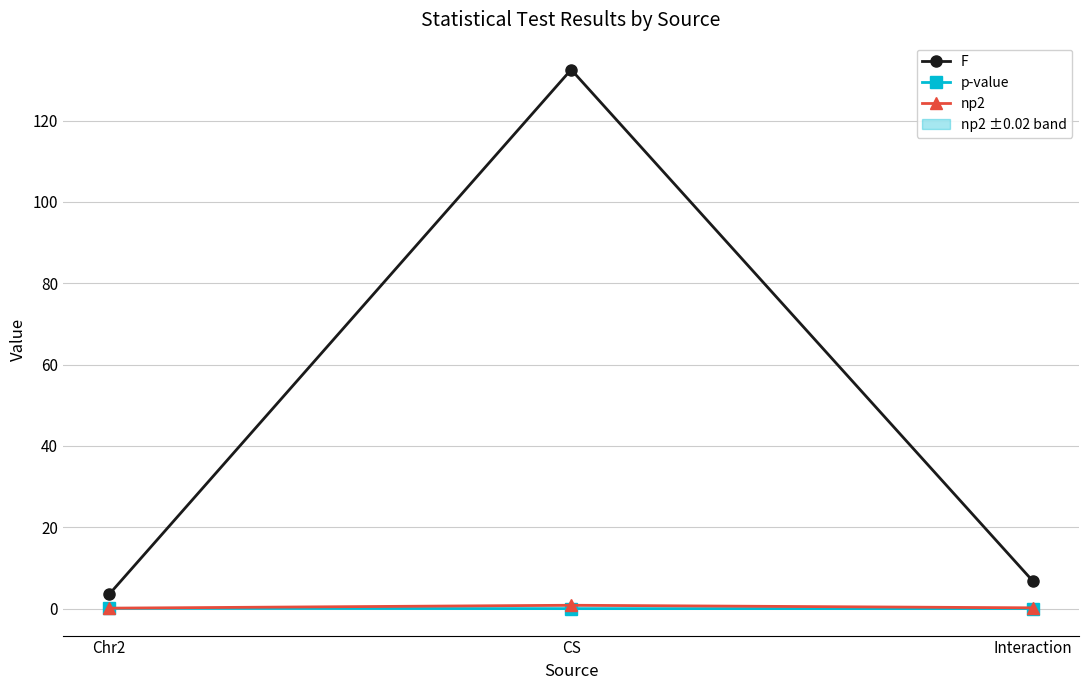

The value of F at CS is 132.5. True or false?

True